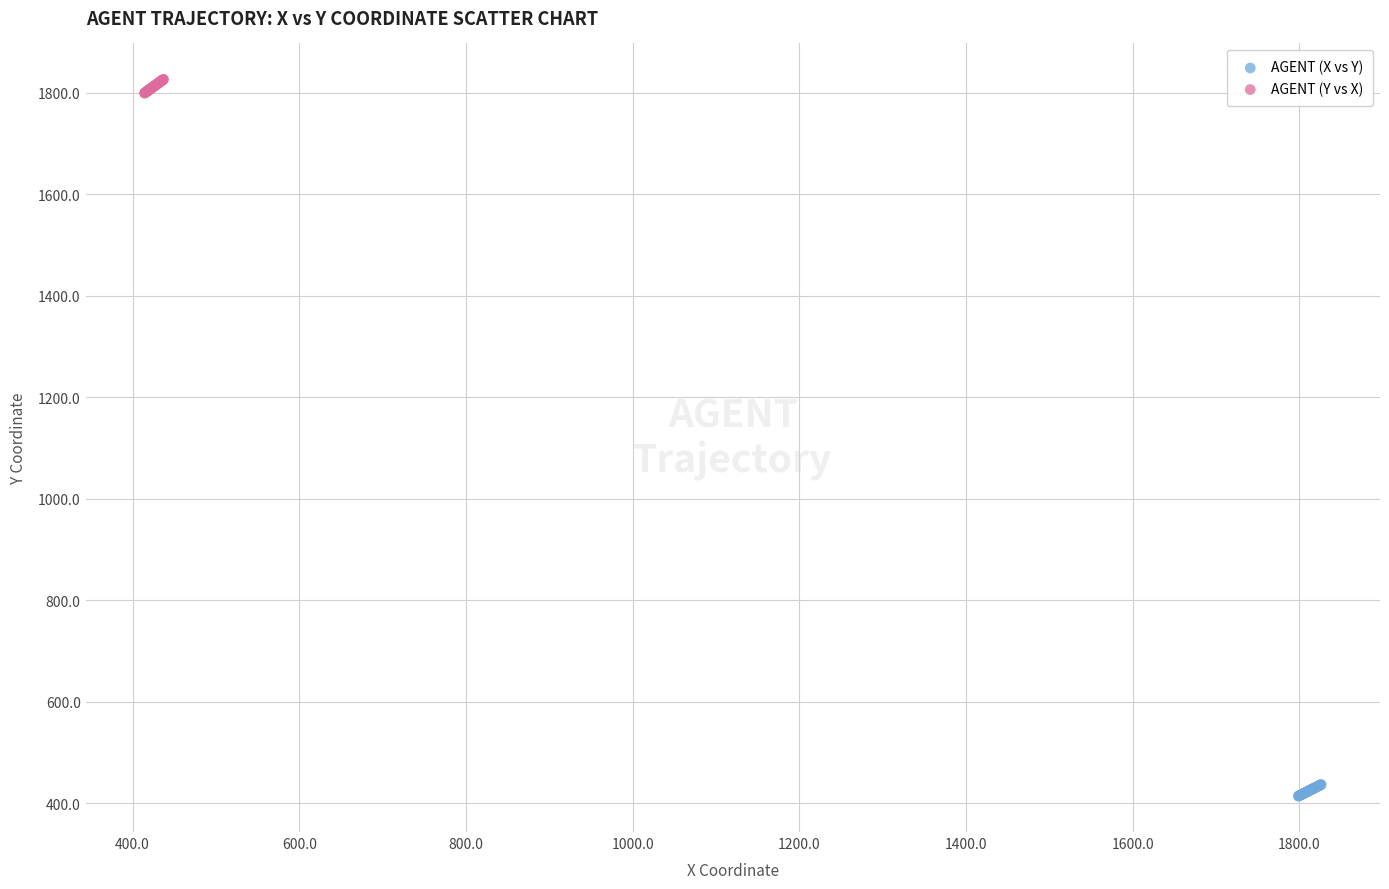

Which series has the widest spread of Y values?

AGENT (Y vs X)